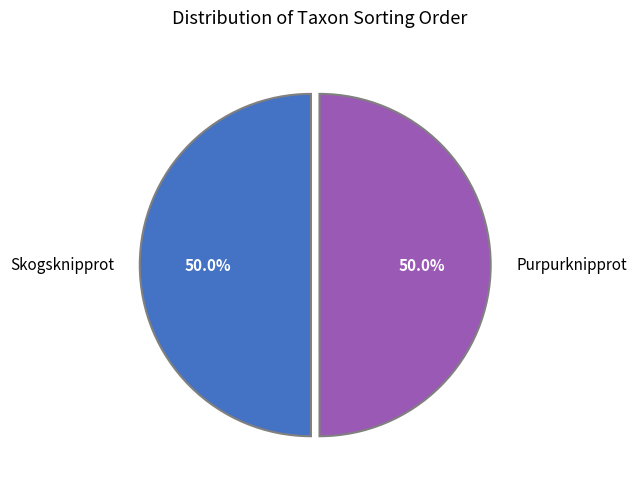

The Skogsknipprot slice represents 50% of the pie. True or false?

True